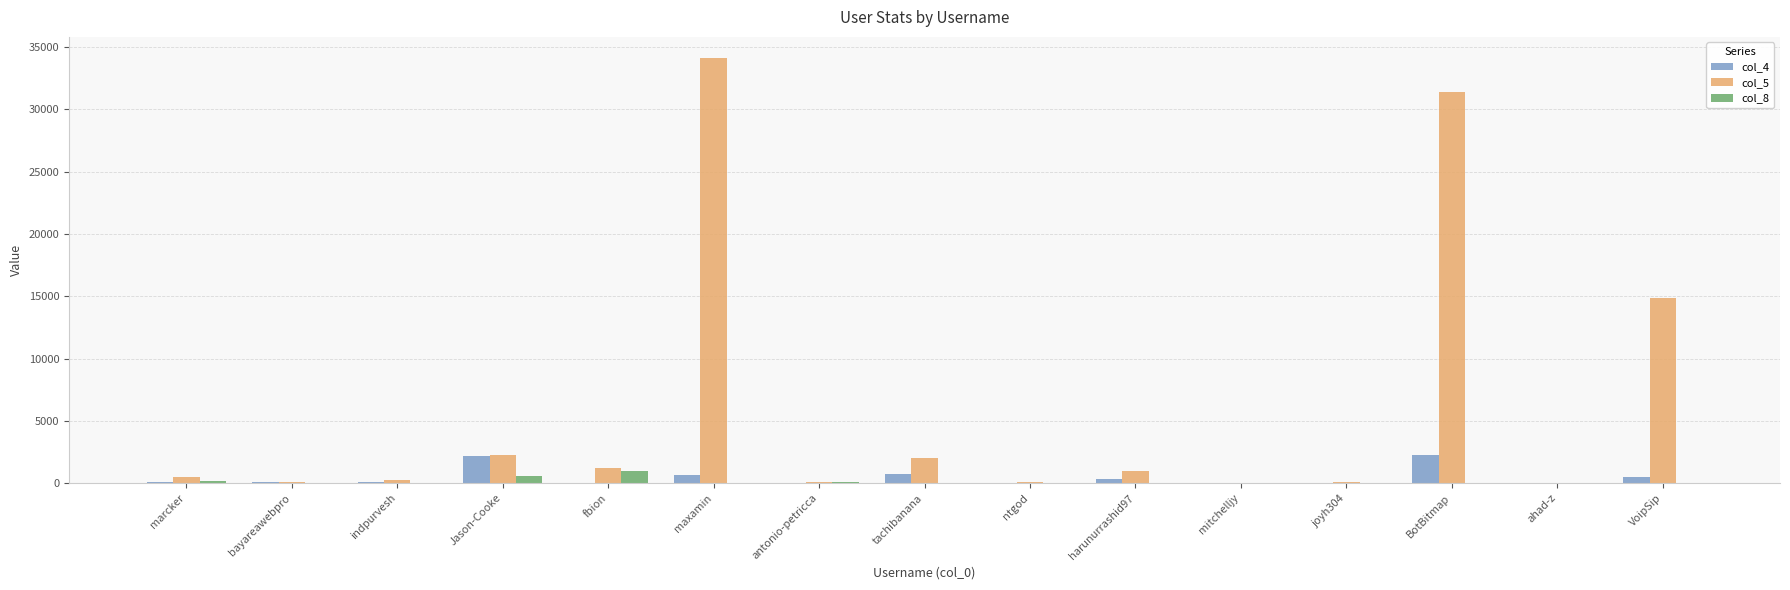

Is the value of col_8 at maxamin greater than the value of col_5 at fbion?

No